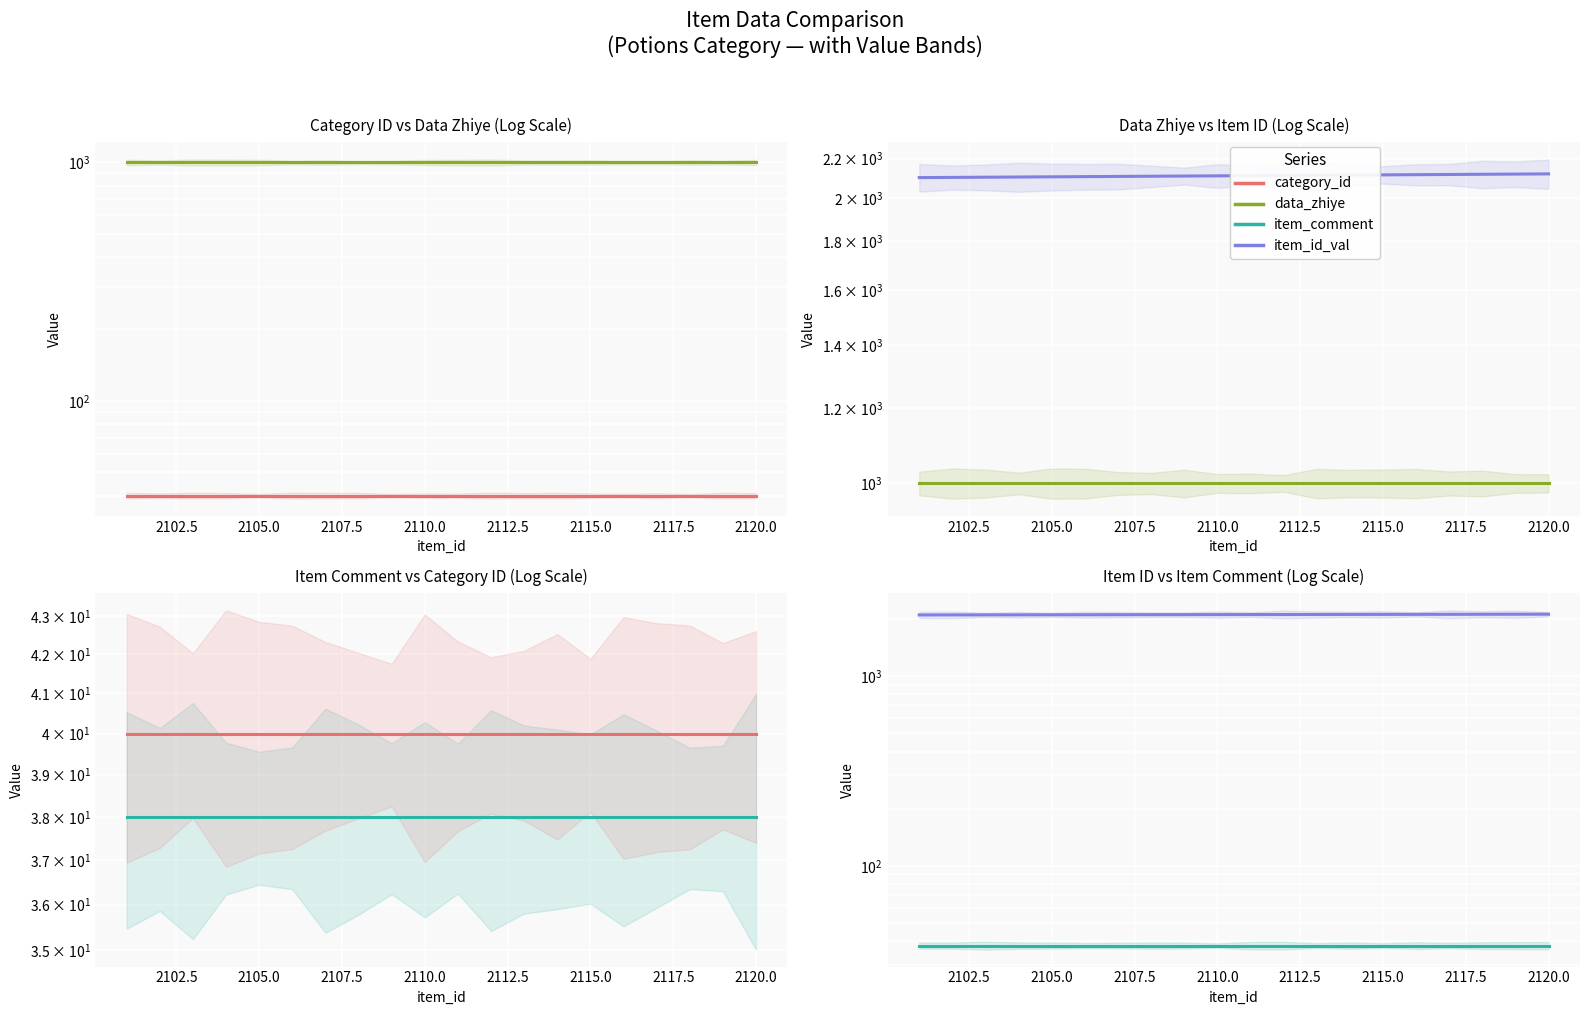

Reading left to right, list all the values displayed in this chart.

category_id: 40	40	40	40	40	40	40	40	40	40	40	40	40	40	40	40	40	40	40	40
data_zhiye: 1000	1000	1000	1000	1000	1000	1000	1000	1000	1000	1000	1000	1000	1000	1000	1000	1000	1000	1000	1000
item_id_val: 2101	2102	2103	2104	2105	2106	2107	2108	2109	2110	2111	2112	2113	2114	2115	2116	2117	2118	2119	2120
item_comment: 38	38	38	38	38	38	38	38	38	38	38	38	38	38	38	38	38	38	38	38